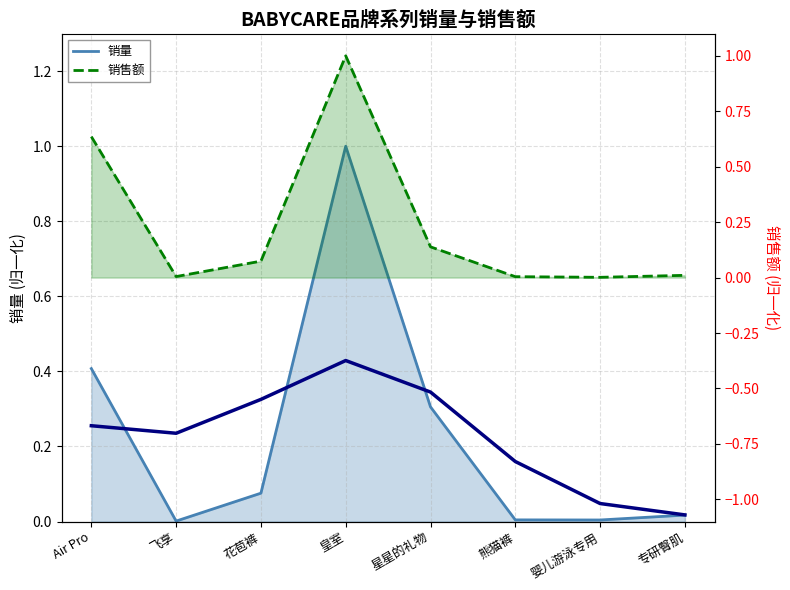

Reading right to left, list all the values displayed in this chart.

销量: 0.0	0.0	0.0	0.3	1.0	0.1	0.0	0.4
销售额: 0.0	0.0	0.0	0.1	1.0	0.1	0.0	0.6